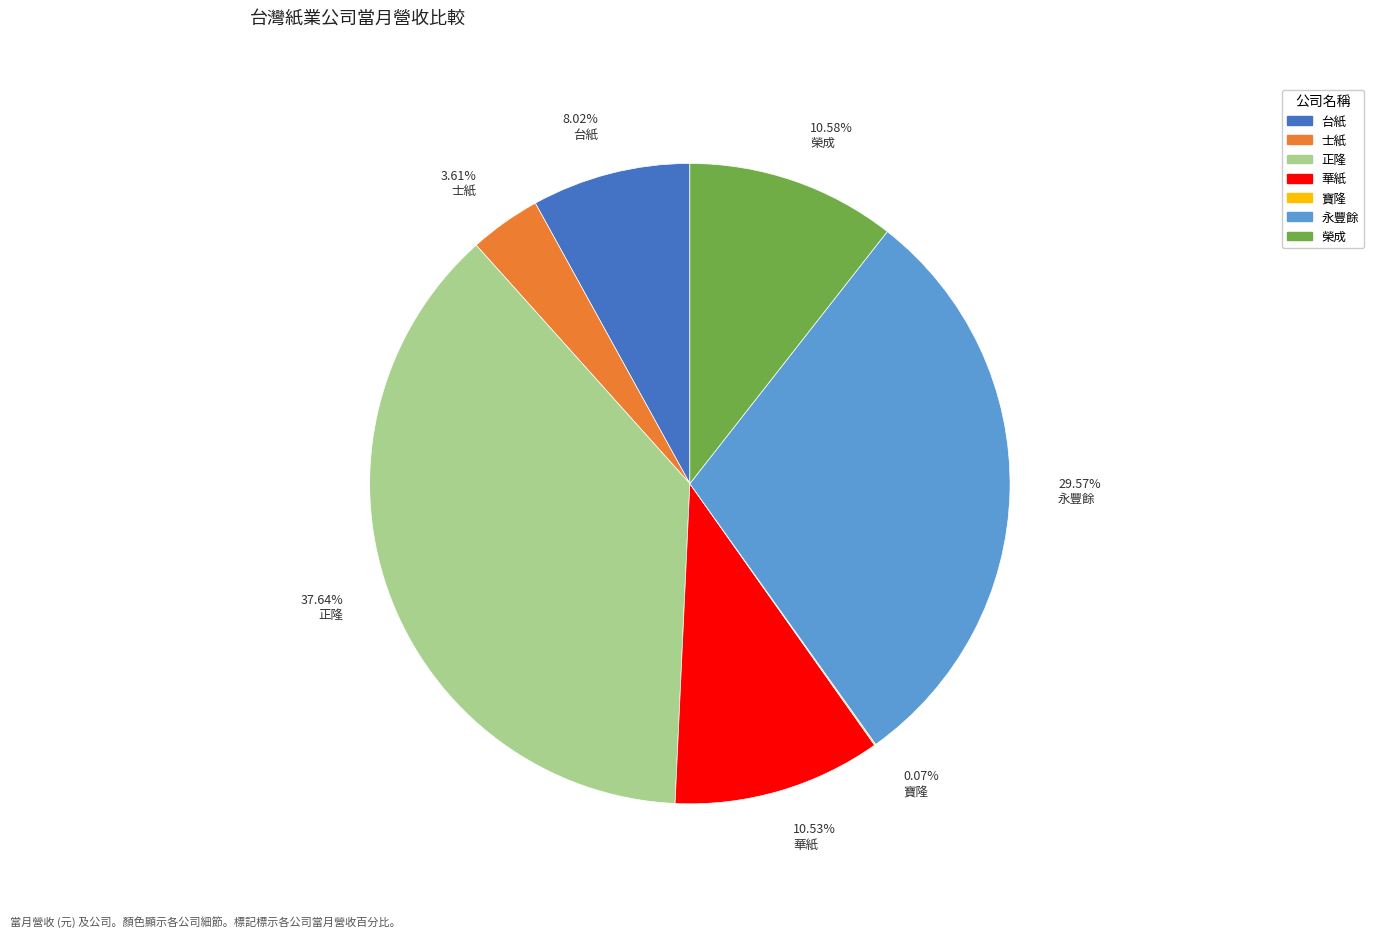

To the nearest percent, what percentage of the pie is 永豐餘?

30%